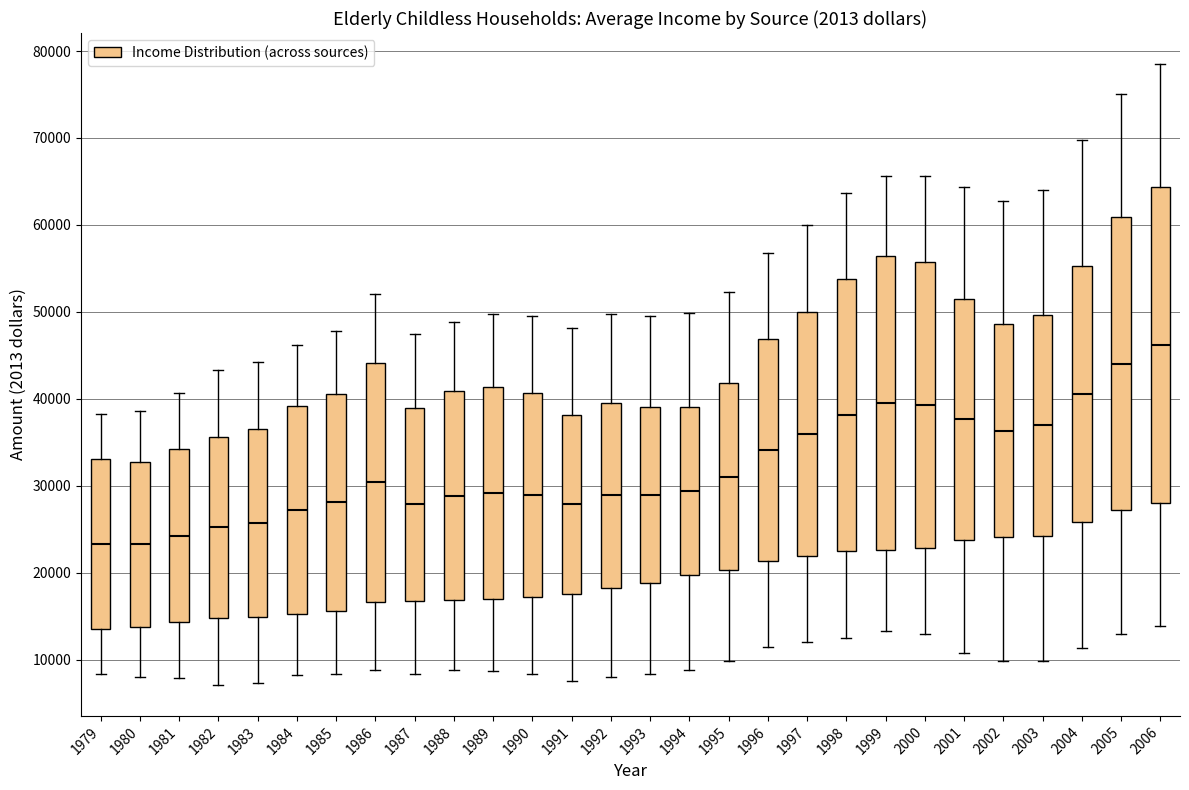

Reading left to right, transcribe this box plot: for each box, give where its median line is, the range the box spans, and where its two whiskers end, as read against the y-axis. The values are not printed on the chart, so give them approximately, as read against the axis.

1979: median 23000, box 14000 to 33000, whiskers 8000 to 38000
1980: median 23000, box 14000 to 33000, whiskers 8000 to 39000
1981: median 24000, box 14000 to 34000, whiskers 8000 to 41000
1982: median 25000, box 15000 to 36000, whiskers 7000 to 43000
1983: median 26000, box 15000 to 37000, whiskers 7000 to 44000
1984: median 27000, box 15000 to 39000, whiskers 8000 to 46000
1985: median 28000, box 16000 to 41000, whiskers 8000 to 48000
1986: median 30000, box 17000 to 44000, whiskers 9000 to 52000
1987: median 28000, box 17000 to 39000, whiskers 8000 to 47000
1988: median 29000, box 17000 to 41000, whiskers 9000 to 49000
1989: median 29000, box 17000 to 41000, whiskers 9000 to 50000
1990: median 29000, box 17000 to 41000, whiskers 8000 to 50000
1991: median 28000, box 18000 to 38000, whiskers 8000 to 48000
1992: median 29000, box 18000 to 40000, whiskers 8000 to 50000
1993: median 29000, box 19000 to 39000, whiskers 8000 to 50000
1994: median 29000, box 20000 to 39000, whiskers 9000 to 50000
1995: median 31000, box 20000 to 42000, whiskers 10000 to 52000
1996: median 34000, box 21000 to 47000, whiskers 11000 to 57000
1997: median 36000, box 22000 to 50000, whiskers 12000 to 60000
1998: median 38000, box 23000 to 54000, whiskers 13000 to 64000
1999: median 40000, box 23000 to 56000, whiskers 13000 to 66000
2000: median 39000, box 23000 to 56000, whiskers 13000 to 66000
2001: median 38000, box 24000 to 52000, whiskers 11000 to 64000
2002: median 36000, box 24000 to 49000, whiskers 10000 to 63000
2003: median 37000, box 24000 to 50000, whiskers 10000 to 64000
2004: median 41000, box 26000 to 55000, whiskers 11000 to 70000
2005: median 44000, box 27000 to 61000, whiskers 13000 to 75000
2006: median 46000, box 28000 to 64000, whiskers 14000 to 79000